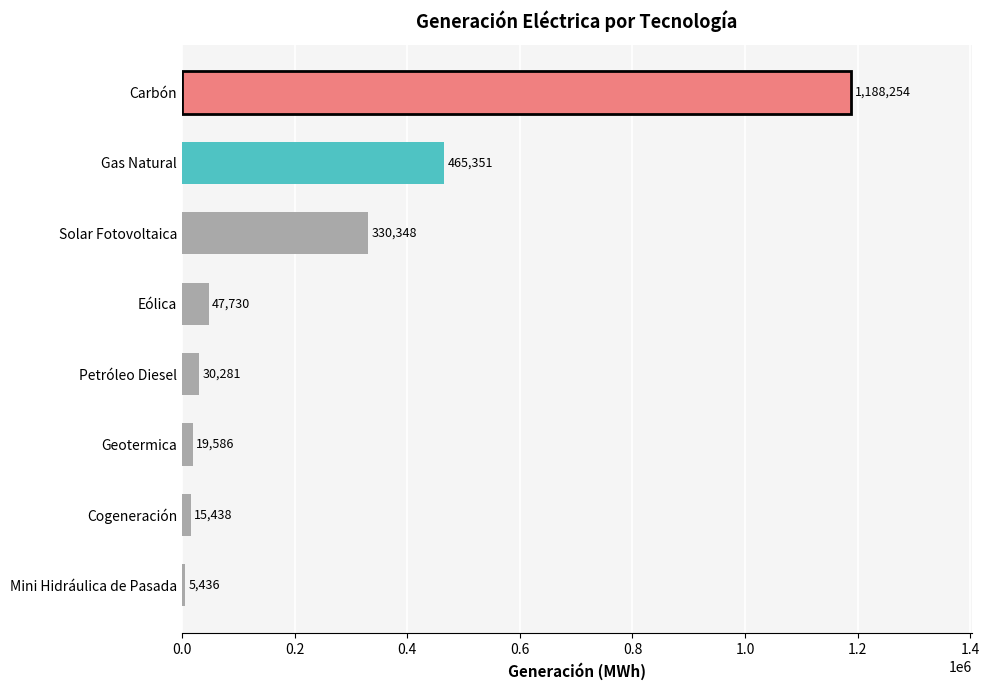

True or false: the data shows 47730.2 at Eólica.

True